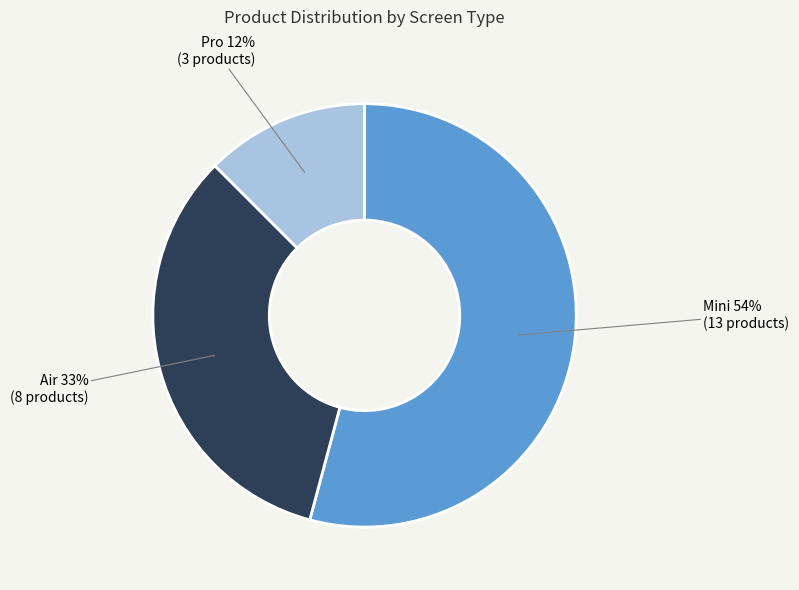

Is there any slice that represents more than half of the pie?

Yes